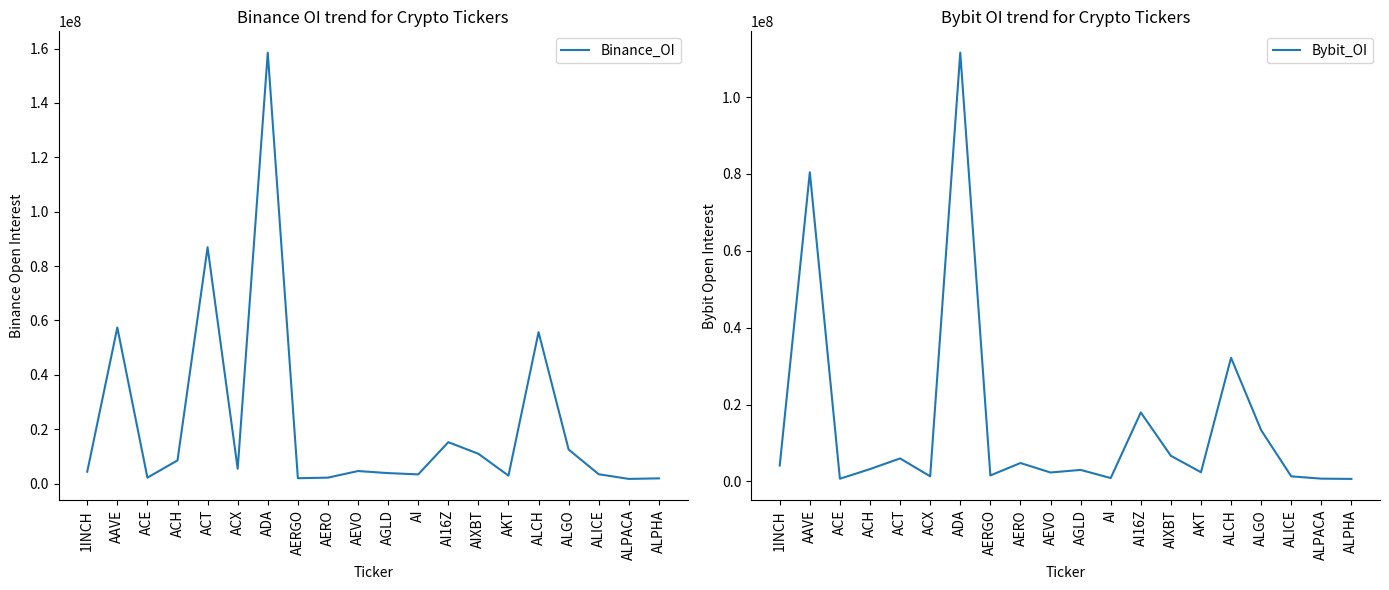

True or false: Binance_OI and Bybit_OI cross at least once.

True